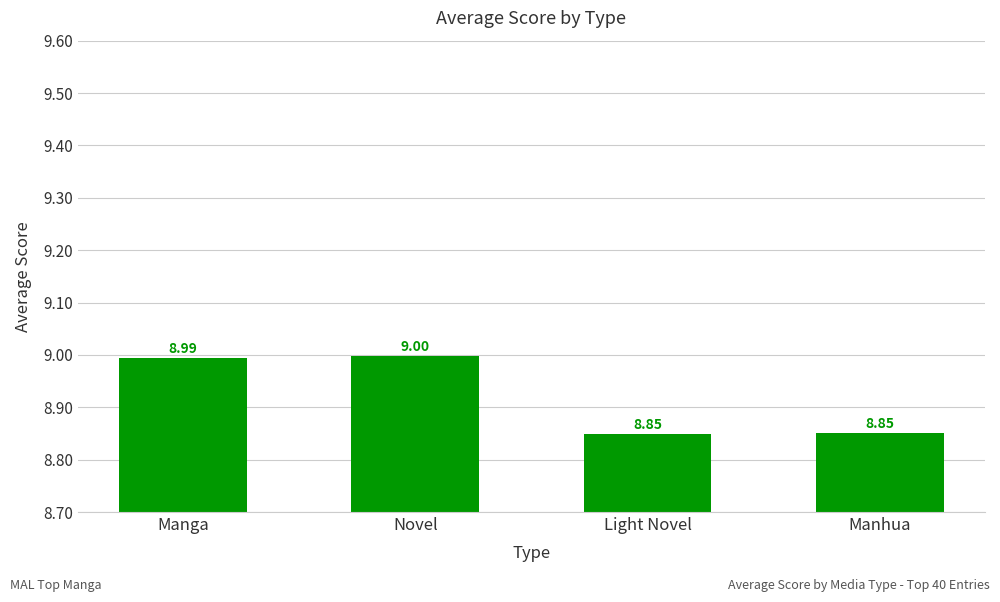

How many data points does each series have?

4